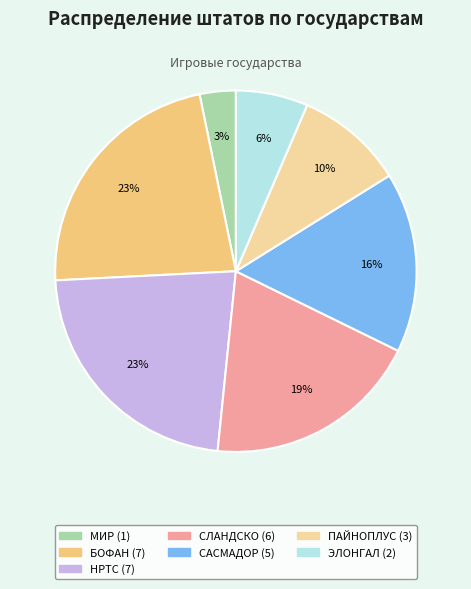

To the nearest percent, what is the difference between the НРТС and ПАЙНОПЛУС slice percentages?

13%